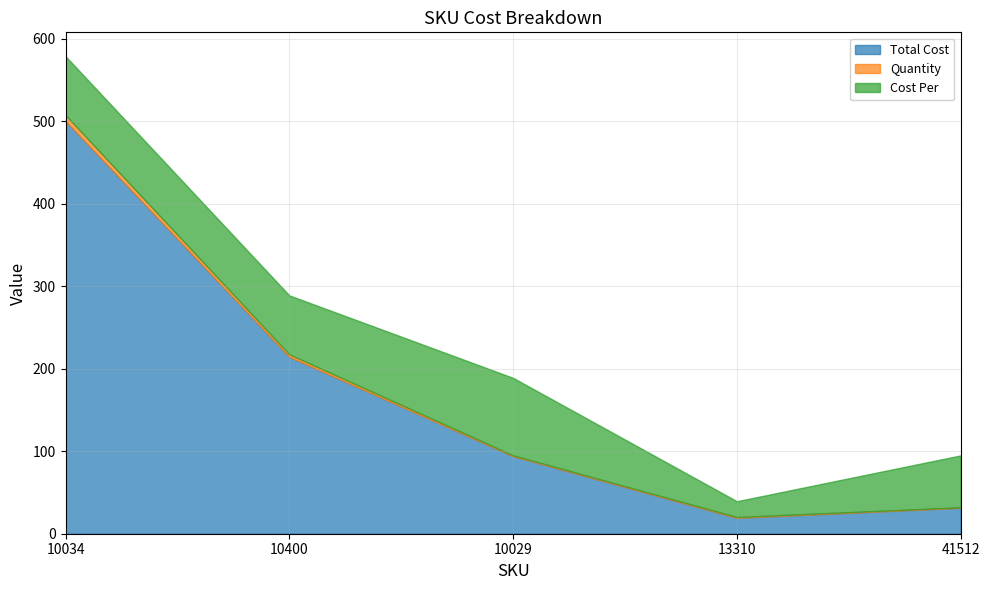

Reading left to right, what are all the values shown in this chart?

Total Cost: 500.5	214.5	94.0	19.2	31.5
Quantity: 7.0	3.0	1.0	1.0	0.5
Cost Per: 71.5	71.5	94.0	19.2	63.0